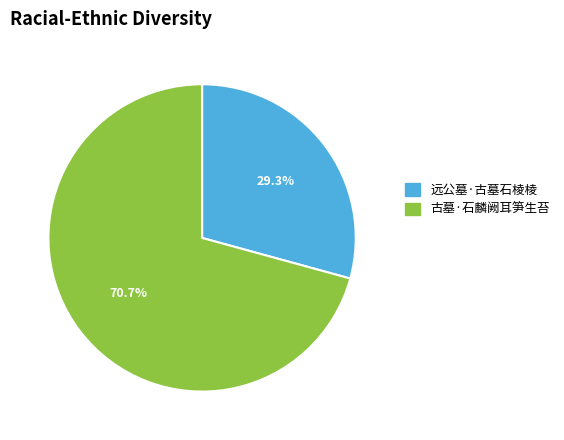

Is the sum of 远公墓·古墓石棱棱 and 古墓·石麟阙耳笋生苔 greater than half?

Yes